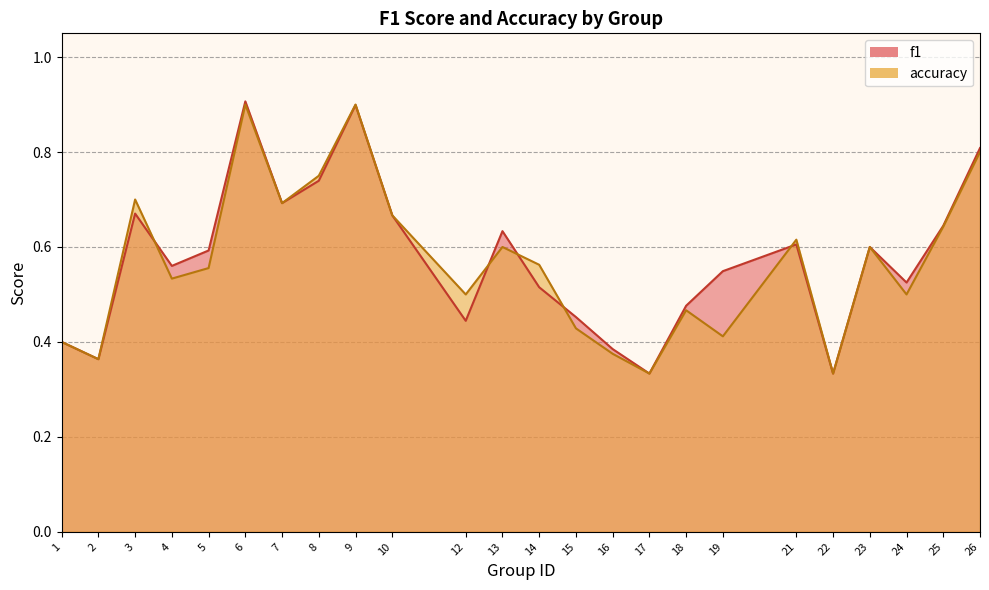

Count the number of data series in this chart.

2